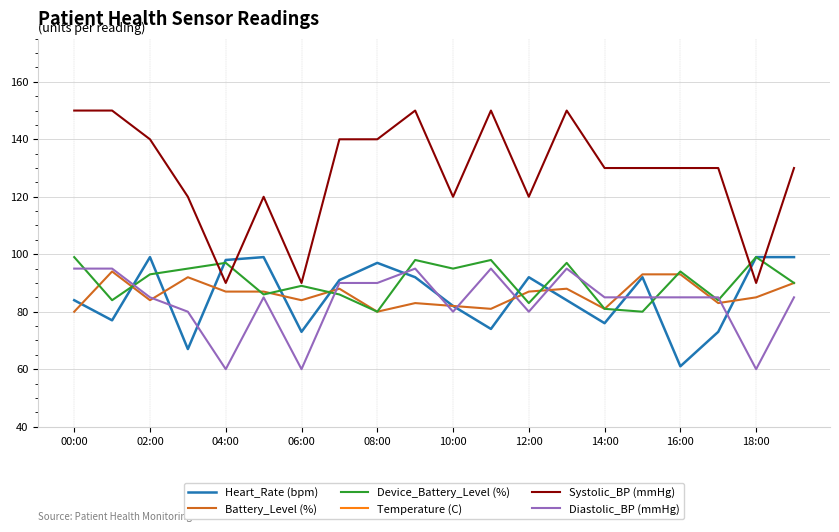

True or false: Heart_Rate (bpm) has a value of 76 at 14:00.

True